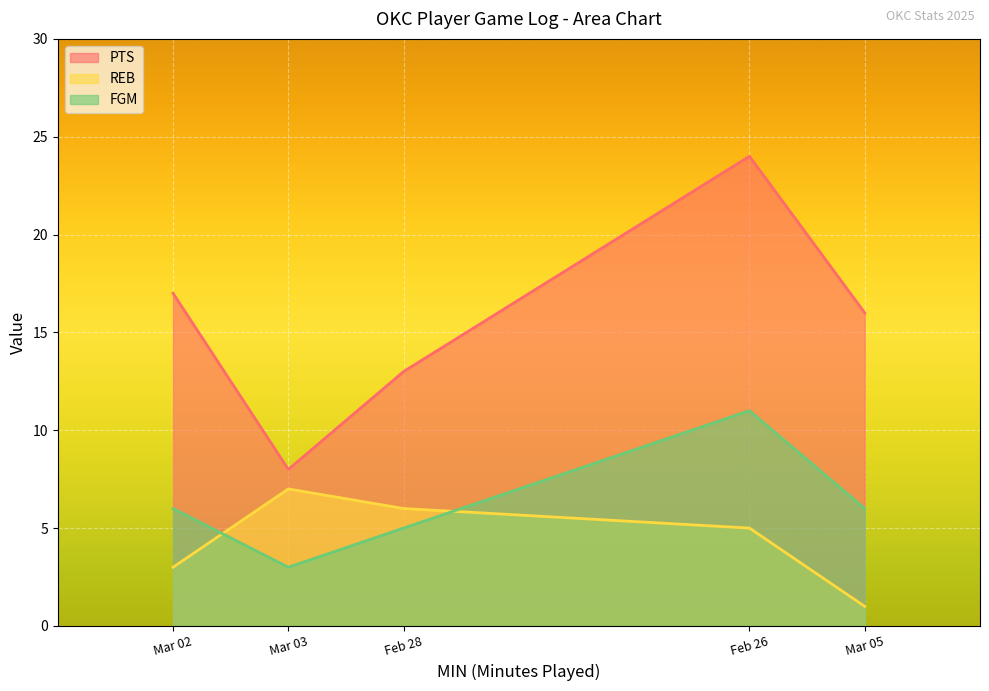

At which label does REB reach its minimum?

Mar 05